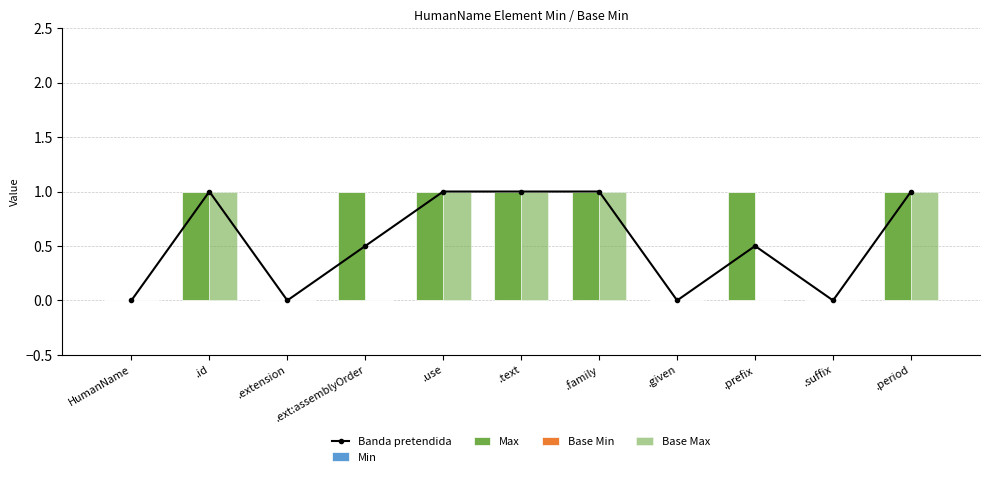

Reading right to left, extract all data points from this chart.

Banda pretendida: .period=1.0	.suffix=0.0	.prefix=0.5	.given=0.0	.family=1.0	.text=1.0	.use=1.0	.ext:assemblyOrder=0.5	.extension=0.0	.id=1.0	HumanName=0.0
Min: .period=0.0	.suffix=0.0	.prefix=0.0	.given=0.0	.family=0.0	.text=0.0	.use=0.0	.ext:assemblyOrder=0.0	.extension=0.0	.id=0.0	HumanName=0.0
Max: .period=1.0	.suffix=0.0	.prefix=1.0	.given=0.0	.family=1.0	.text=1.0	.use=1.0	.ext:assemblyOrder=1.0	.extension=0.0	.id=1.0	HumanName=0.0
Base Min: .period=0.0	.suffix=0.0	.prefix=0.0	.given=0.0	.family=0.0	.text=0.0	.use=0.0	.ext:assemblyOrder=0.0	.extension=0.0	.id=0.0	HumanName=0.0
Base Max: .period=1.0	.suffix=0.0	.prefix=0.0	.given=0.0	.family=1.0	.text=1.0	.use=1.0	.ext:assemblyOrder=0.0	.extension=0.0	.id=1.0	HumanName=0.0